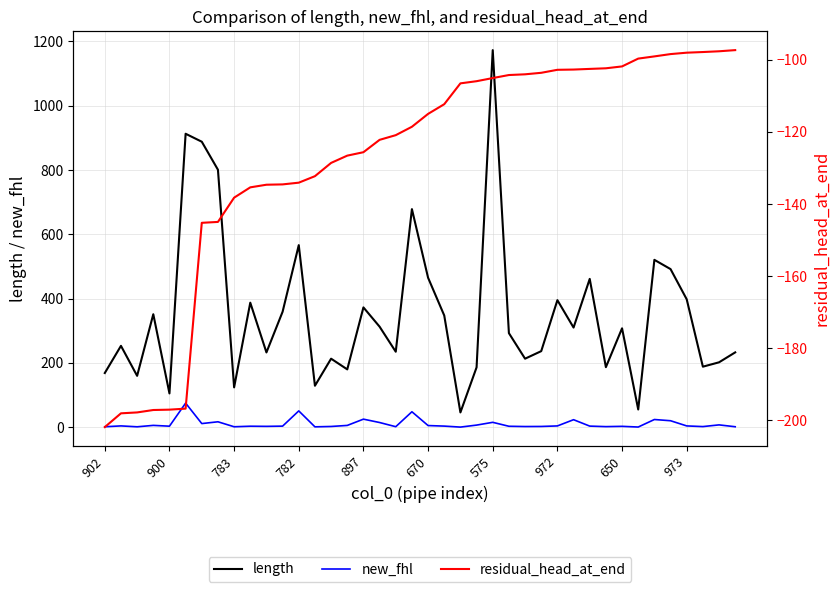

What is the total value across all series at 17?

205.2